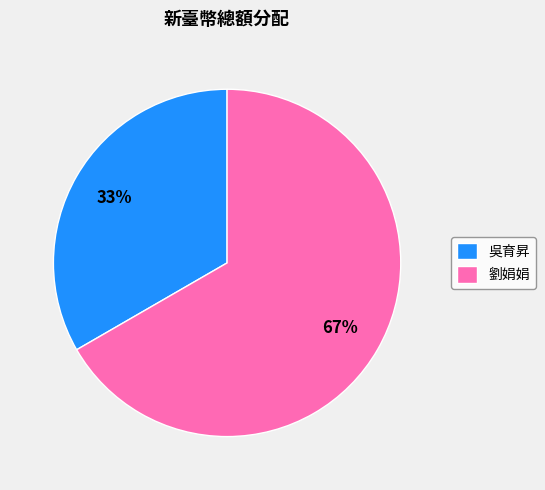

True or false: 吳育昇 accounts for 42% of the total.

False